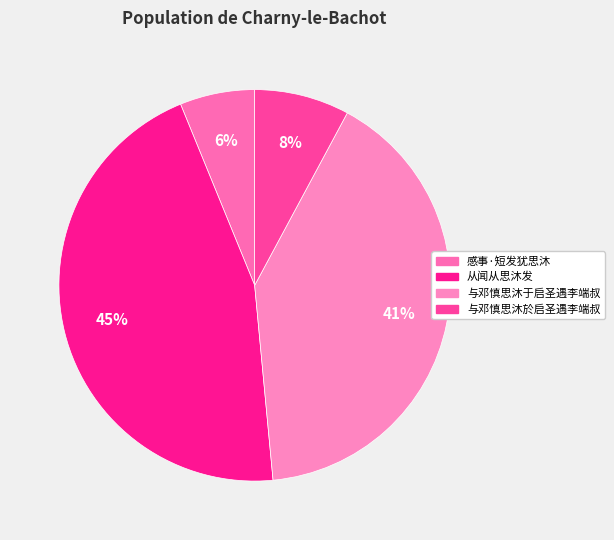

Is there any slice that represents more than half of the pie?

No